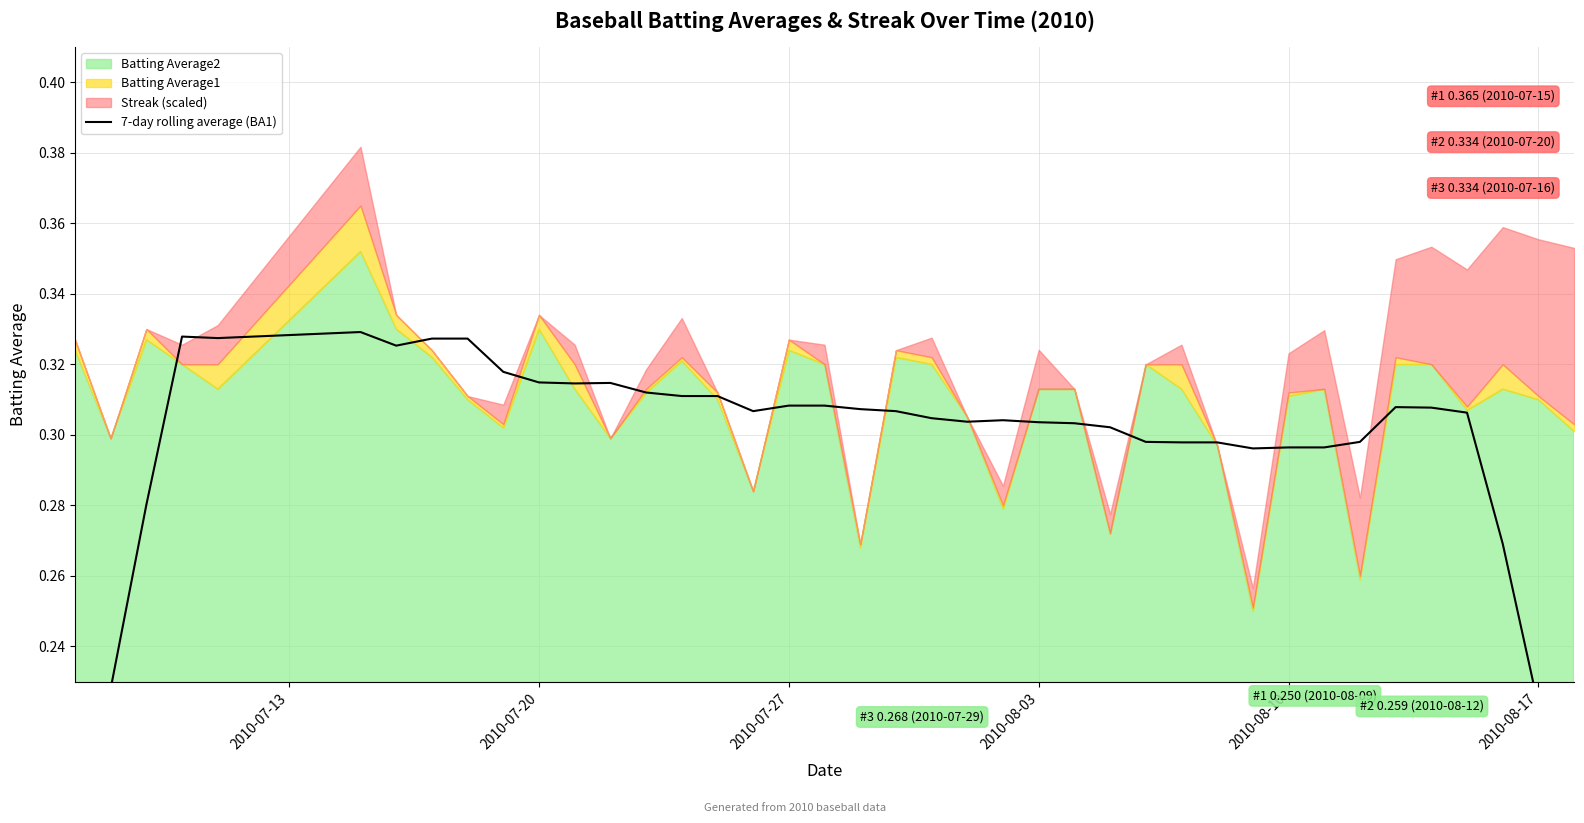

The chart shows a value of 0.5 at 7. True or false?

False